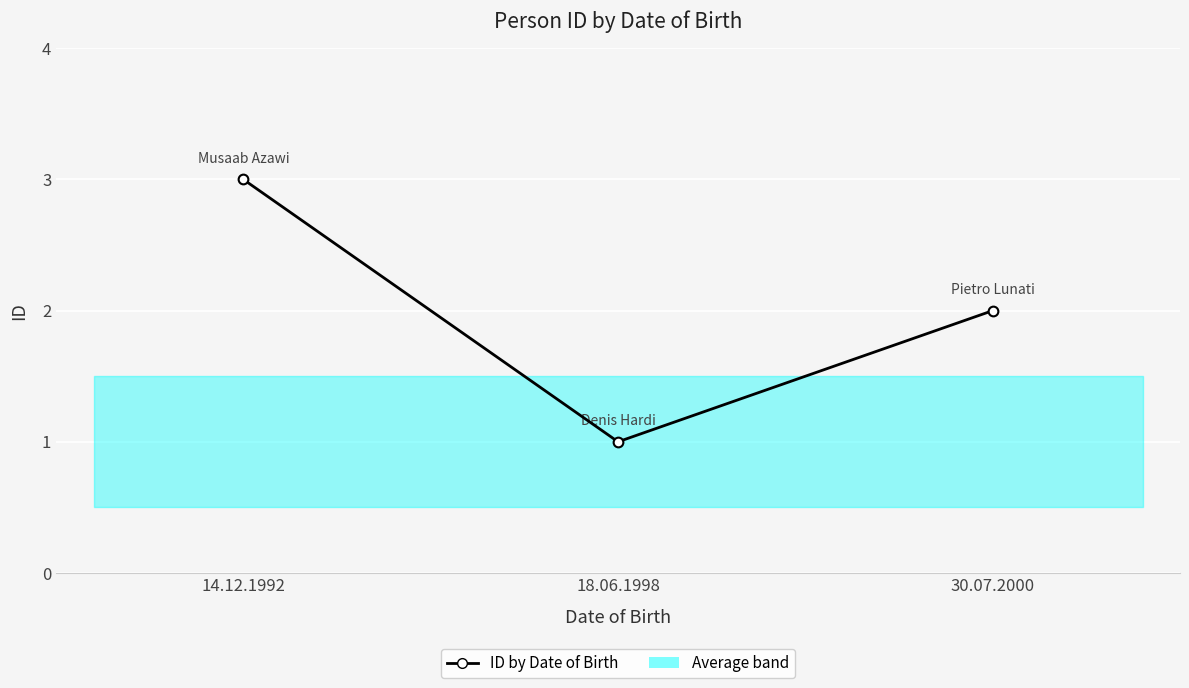

Reading left to right, extract all data points from this chart.

3	1	2